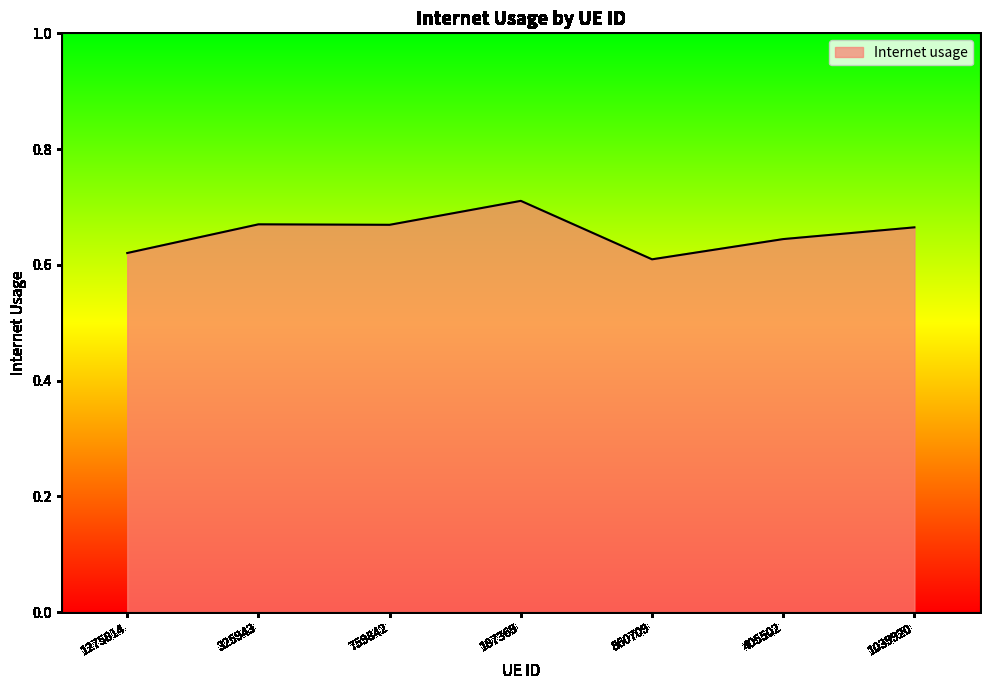

True or false: the data has more than 0 interior local peaks.

True